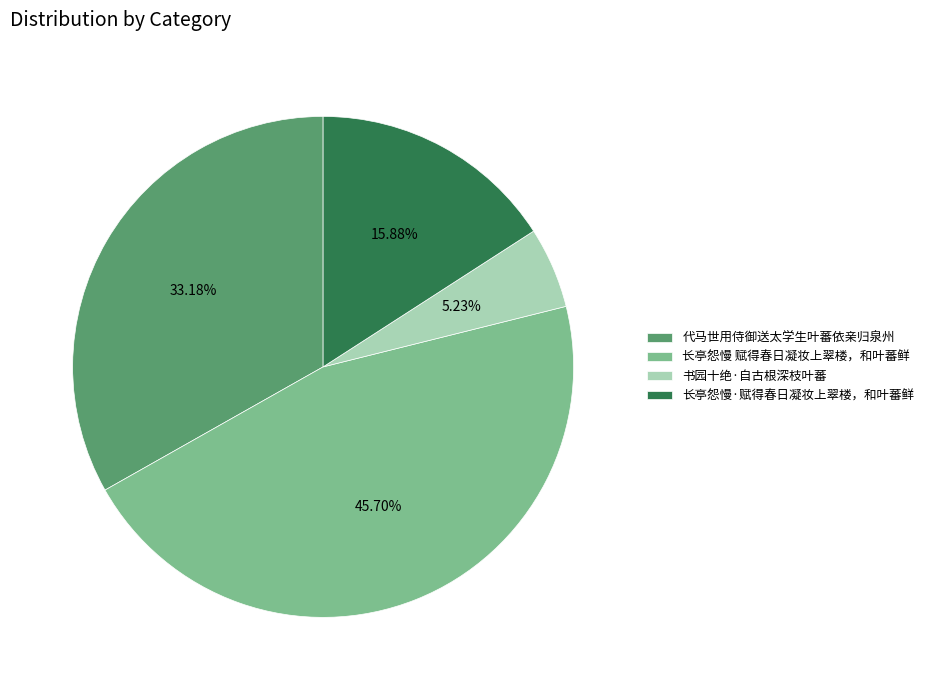

To the nearest percent, what percentage of the pie is 长亭怨慢·赋得春日凝妆上翠楼，和叶蕃鲜?

16%